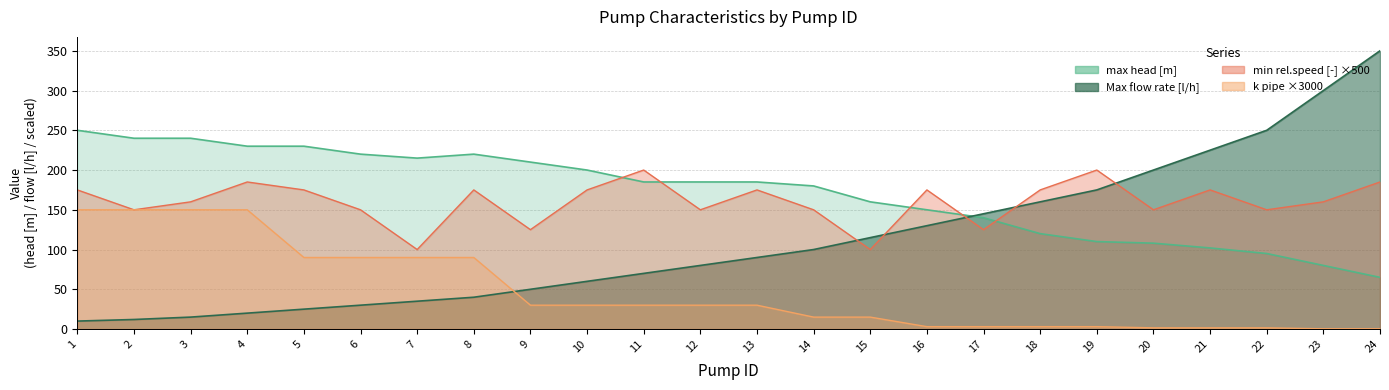

Is the value of k pipe [m*h^2/l^2] at 16 greater than the value of min rel.speed [-] at 15?

No